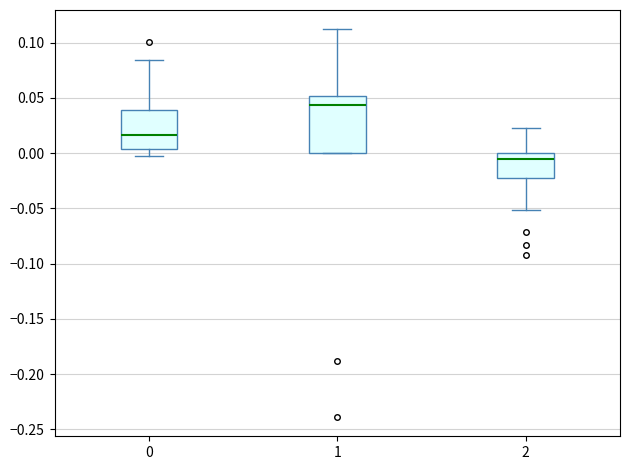

Which box has the lowest median line?

2